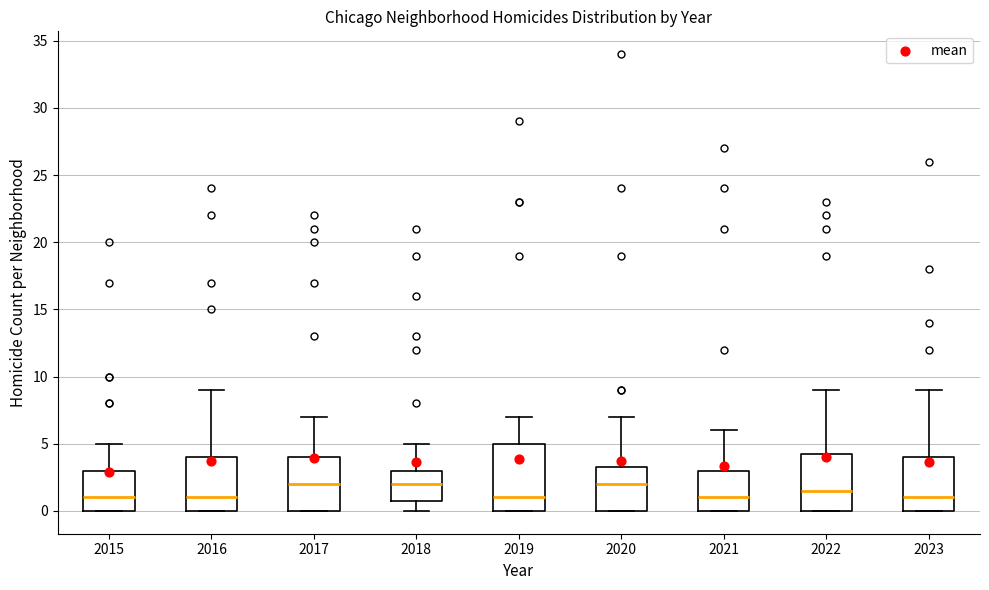

Reading left to right, read every box against the y-axis: the position of its median line, the range the box covers, and the ends of its whiskers. The values are not printed on the chart, so give them approximately, as read against the axis.

2015: median 1.0, box 0.0 to 3.0, whiskers 0.0 to 5.0
2016: median 1.0, box 0.0 to 4.0, whiskers 0.0 to 9.0
2017: median 2.0, box 0.0 to 4.0, whiskers 0.0 to 7.0
2018: median 2.0, box 1.0 to 3.0, whiskers 0.0 to 5.0
2019: median 1.0, box 0.0 to 5.0, whiskers 0.0 to 7.0
2020: median 2.0, box 0.0 to 3.5, whiskers 0.0 to 7.0
2021: median 1.0, box 0.0 to 3.0, whiskers 0.0 to 6.0
2022: median 1.5, box 0.0 to 4.5, whiskers 0.0 to 9.0
2023: median 1.0, box 0.0 to 4.0, whiskers 0.0 to 9.0